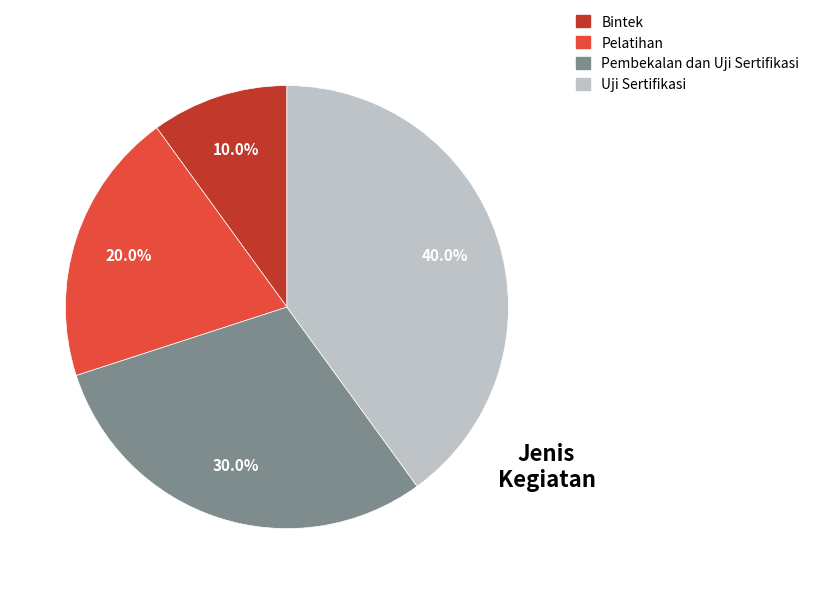

Approximately how many times larger is the value at Pembekalan dan Uji Sertifikasi compared to Bintek?

3.0